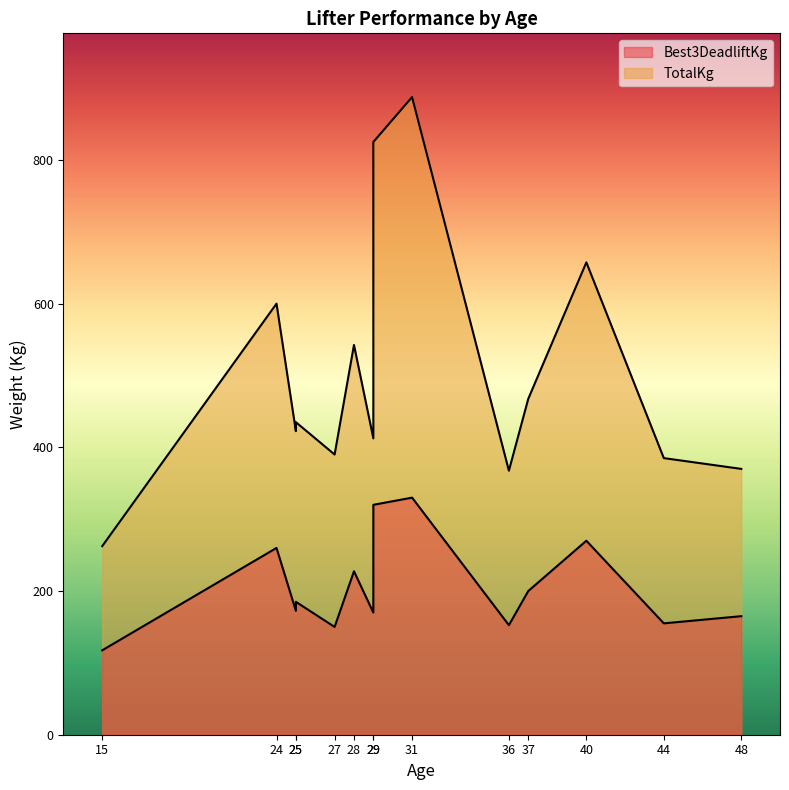

How many lines are shown in the chart?

2